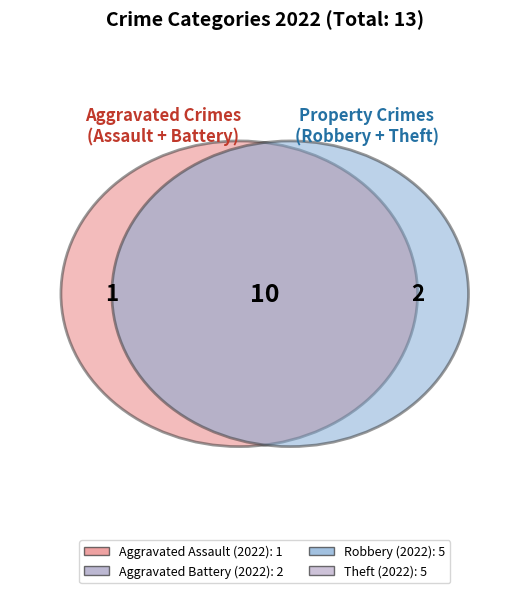

Combined, what portion of the pie is Theft and Aggravated Battery?

53.8%